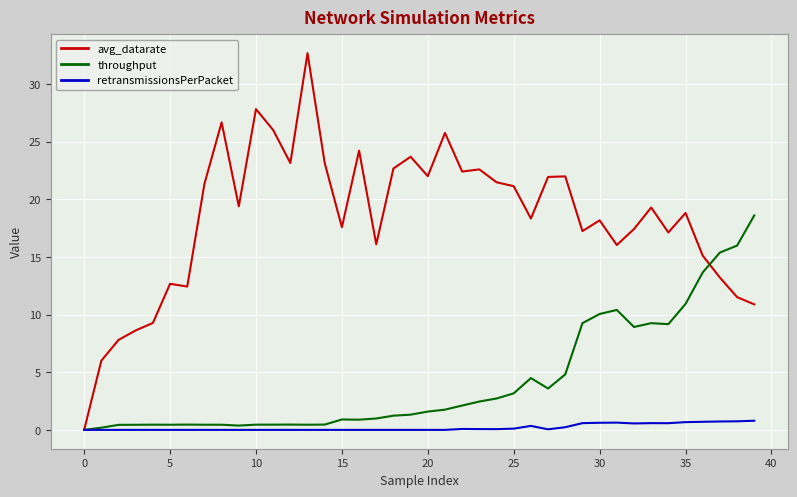

What are all the series names shown in the legend?

avg_datarate, throughput, retransmissionsPerPacket